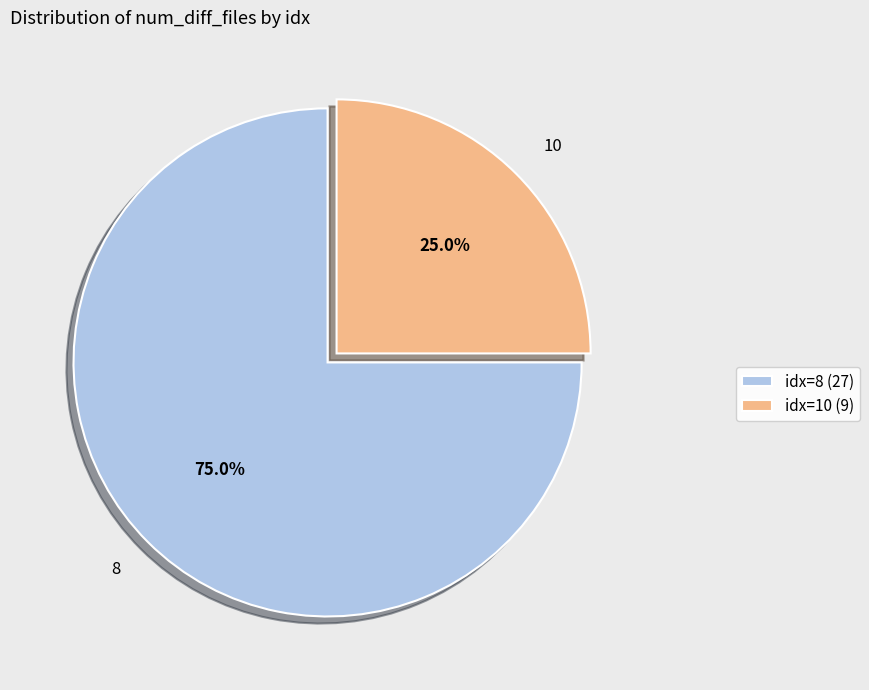

To the nearest percent, what portion does 10 represent?

25%